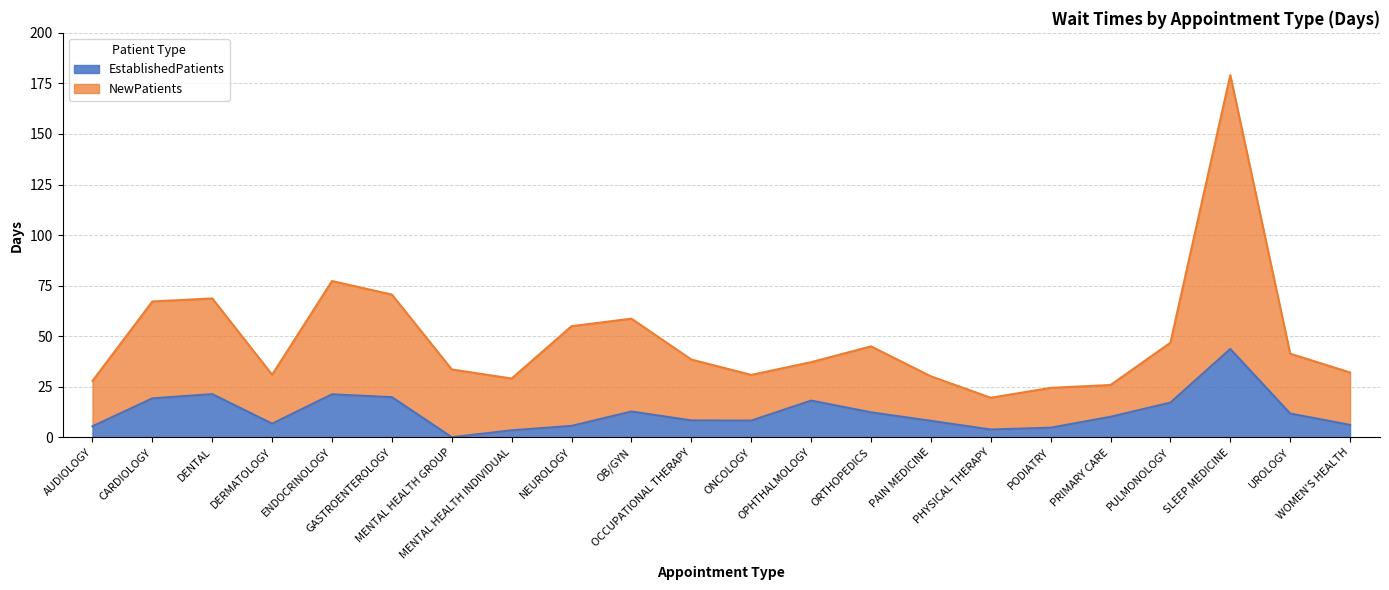

What is the sum of all EstablishedPatients values?

269.6